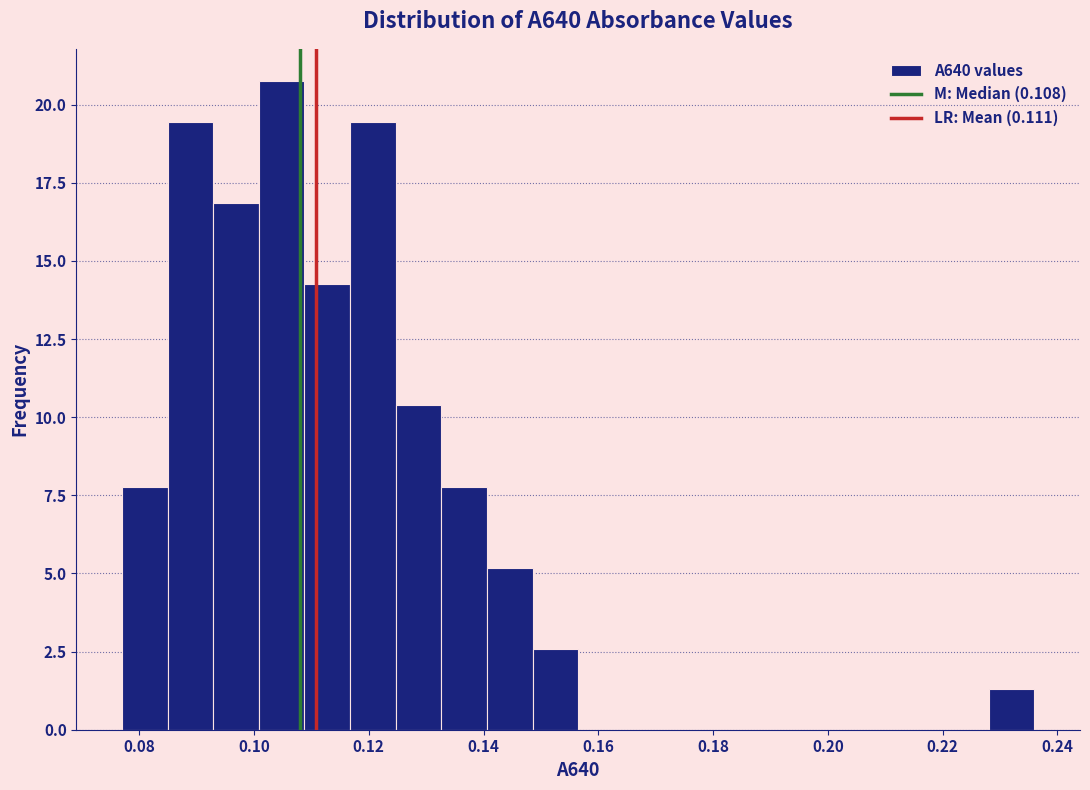

Read against the x-axis, roughly where is the centre of the tallest bar?

0.104